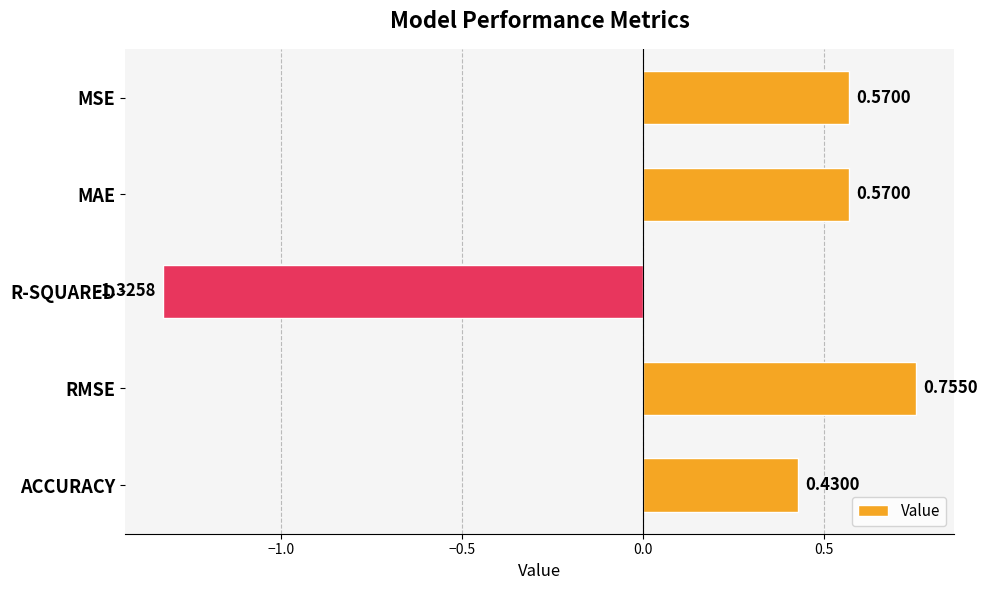

At which label is the value closest to 0?

ACCURACY